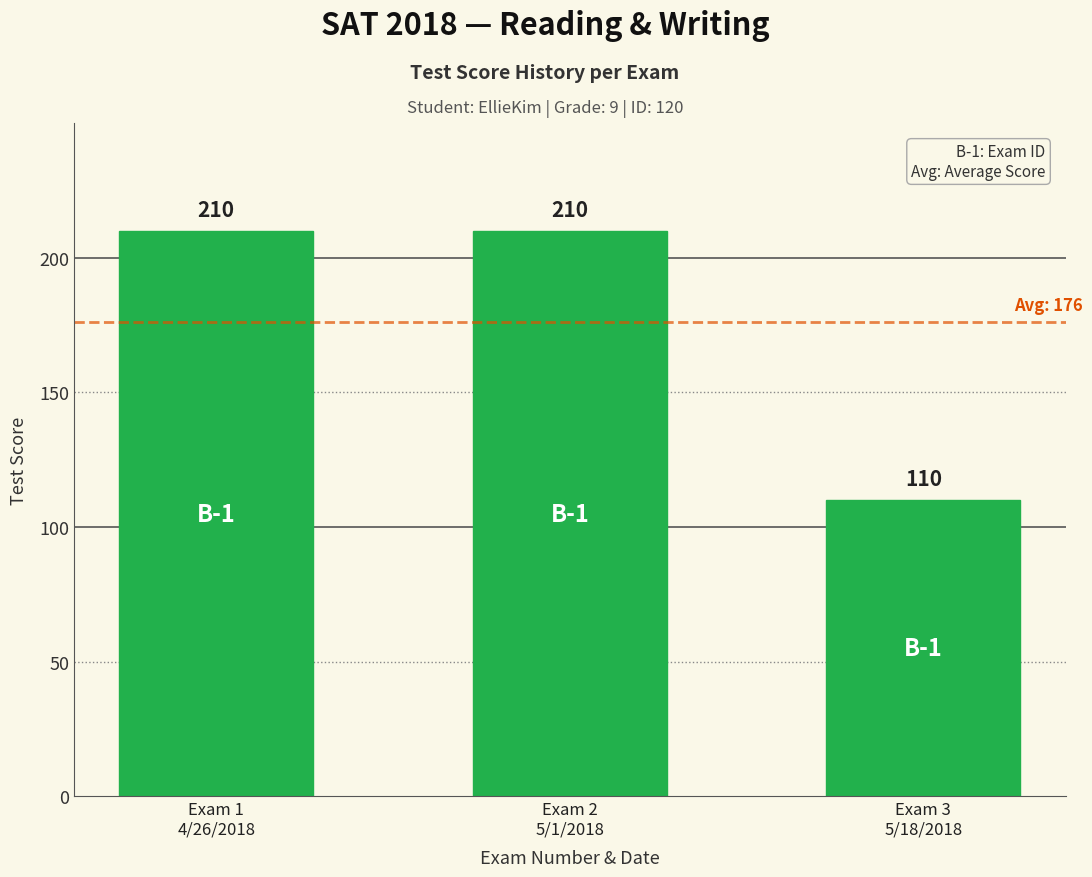

How many data points are less than 210?

1